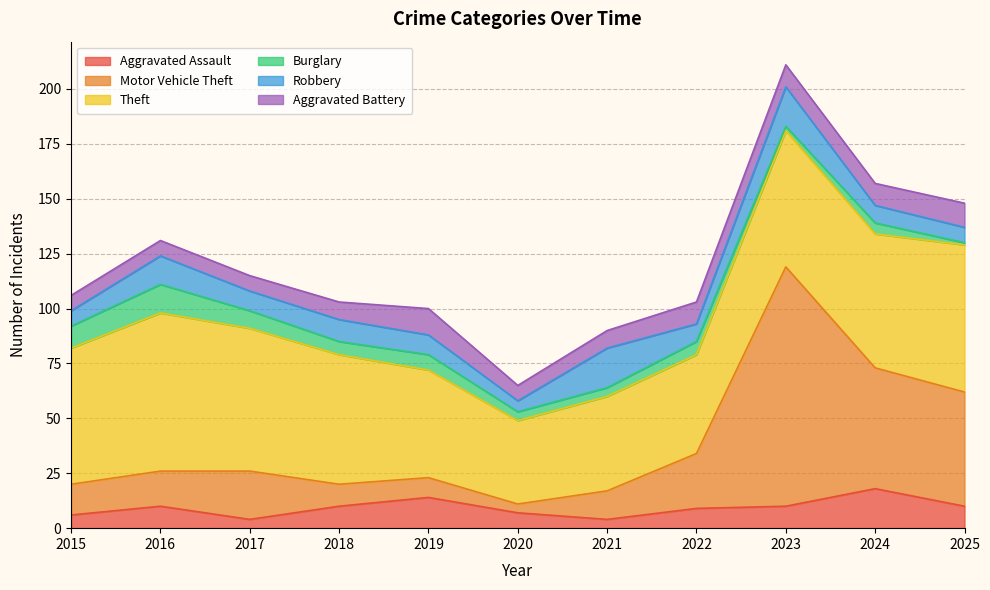

Rank the series by their maximum value, from lowest to highest.

Aggravated Battery, Burglary, Aggravated Assault, Robbery, Theft, Motor Vehicle Theft